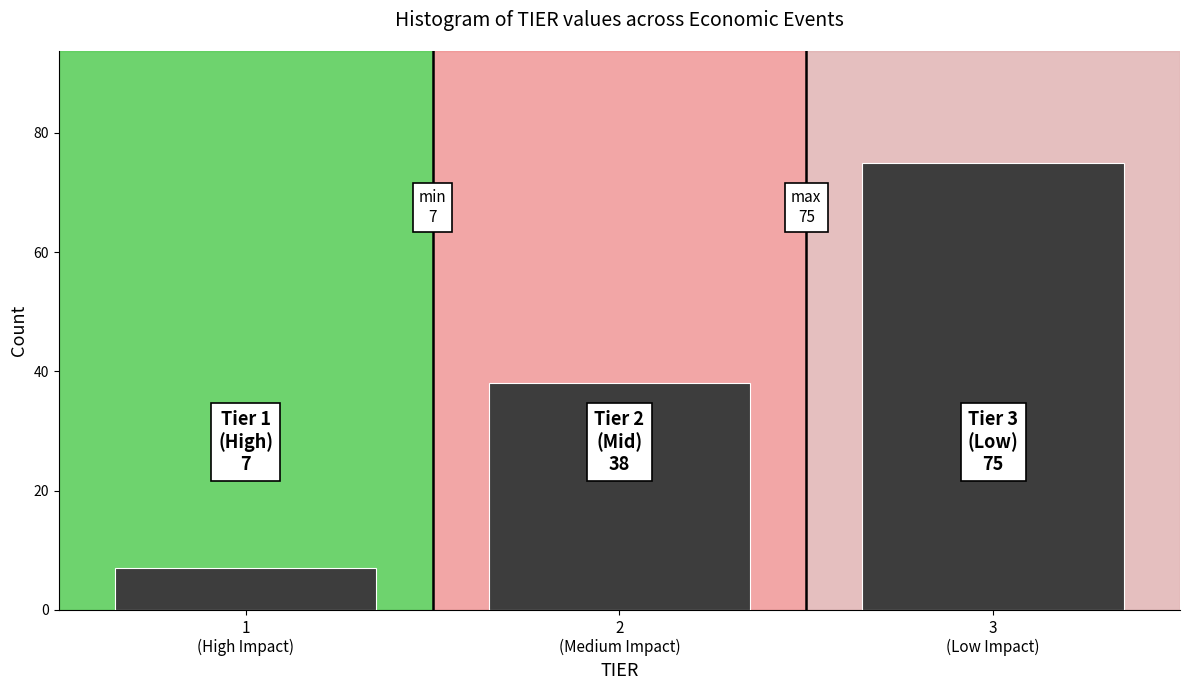

Reading right to left, transcribe all the data shown in this chart.

75	38	7